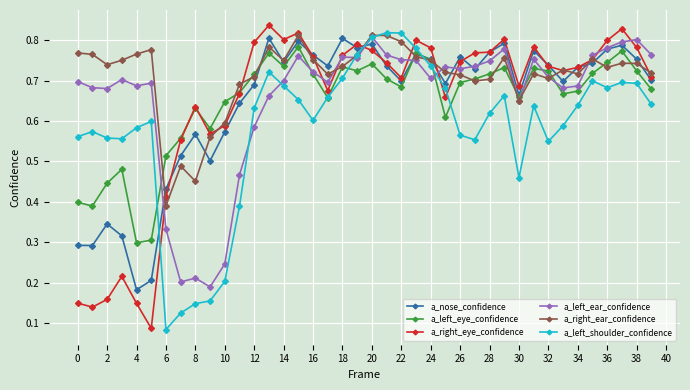

Count the a_left_shoulder_confidence values in the range 0 to 1.

40